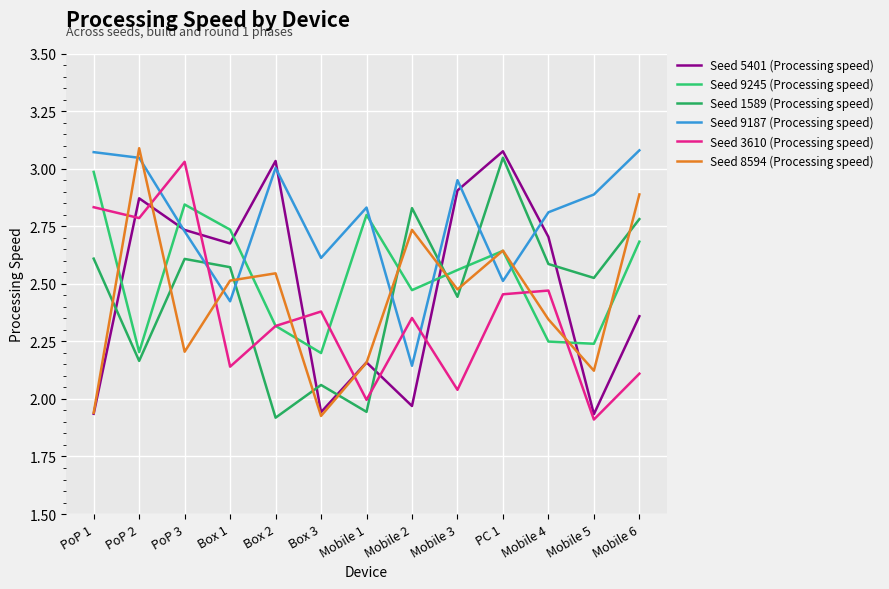

At which category is the sum across all series the highest?

PC 1